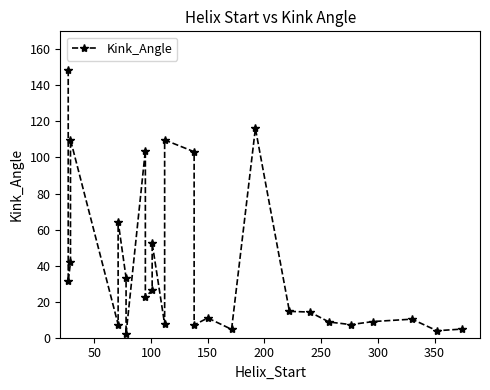

How many interior local peaks (higher than both neighbors) does the data have?

8